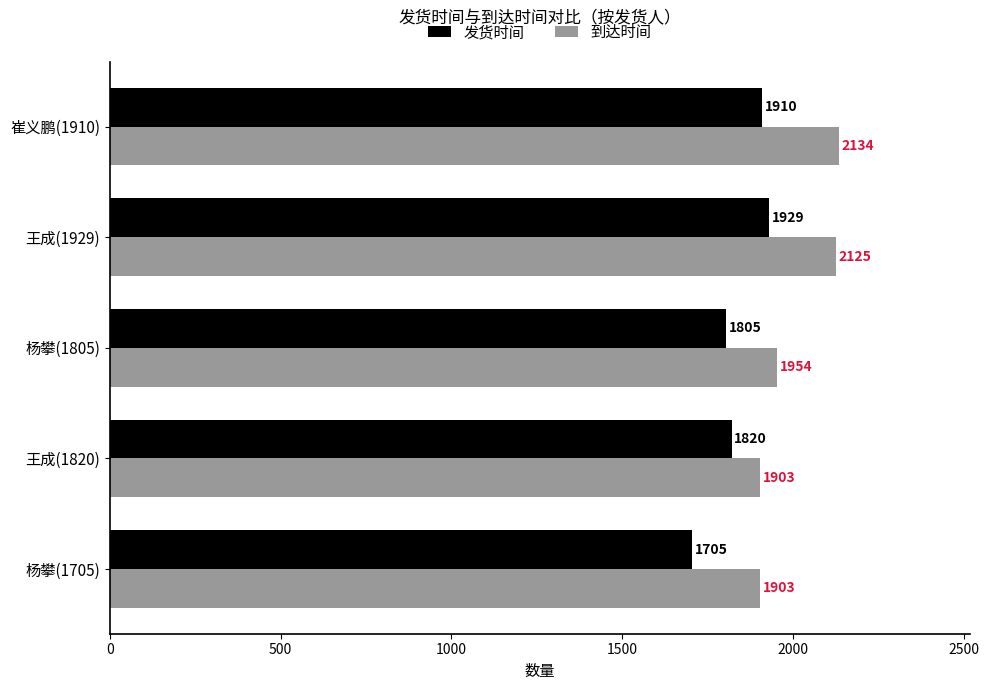

How many data points in 发货时间 are less than 1820?

2